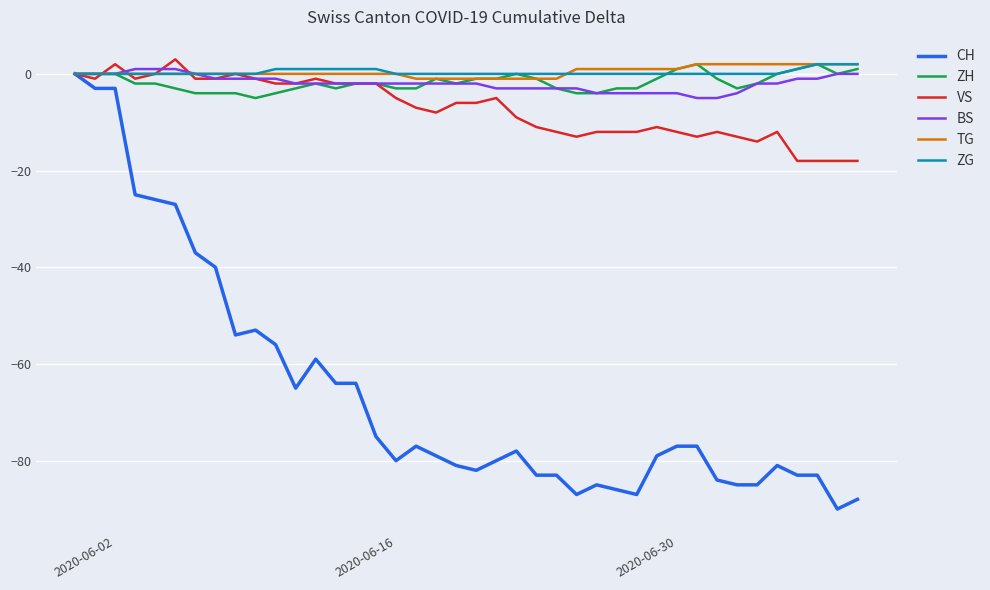

What is the minimum value for ZH?

-5